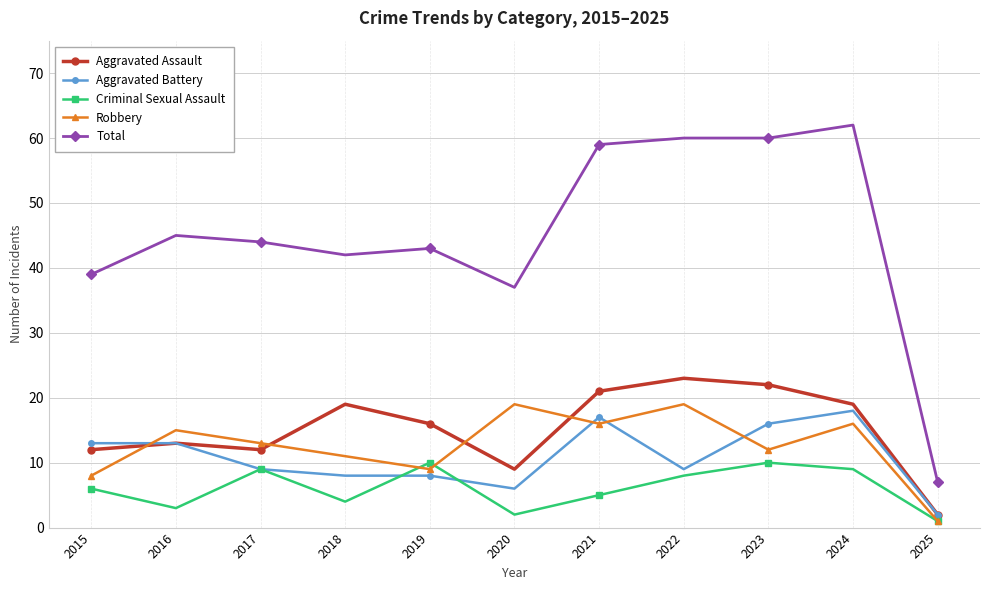

At which category does Robbery reach its first local peak?

2016